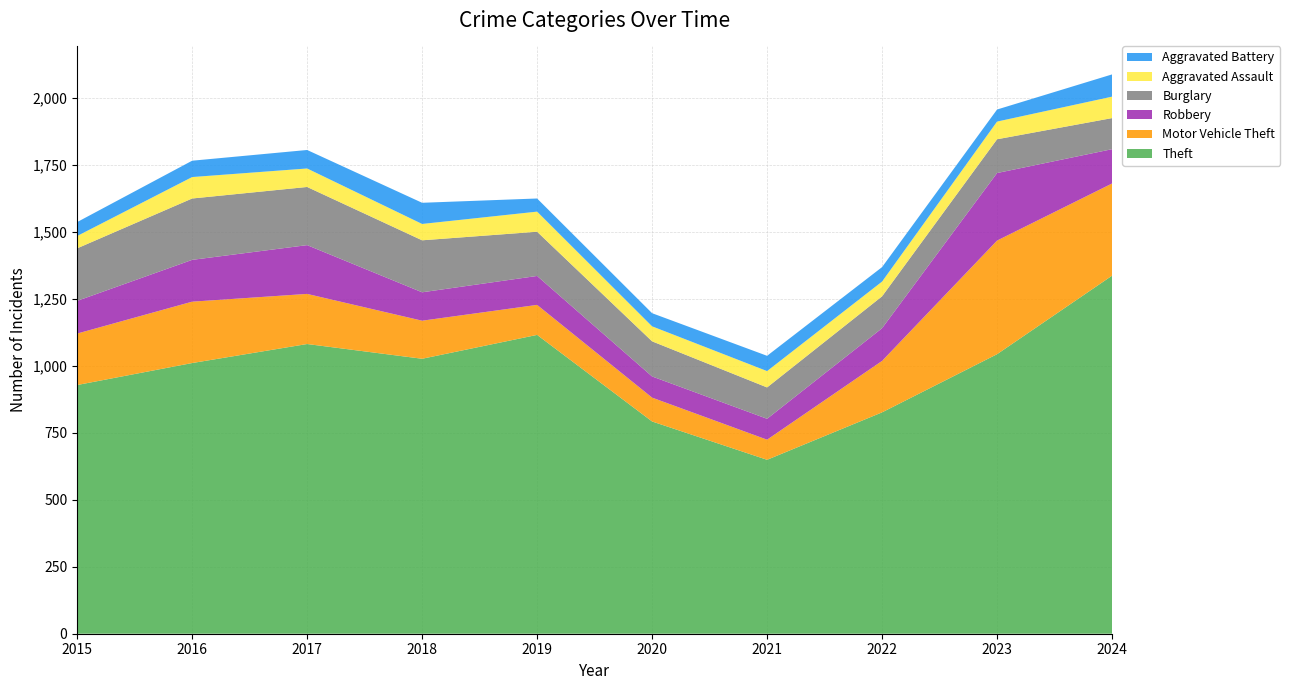

Reading left to right, list all the values displayed in this chart.

Theft: 2015=928	2016=1010	2017=1081	2018=1026	2019=1115	2020=792	2021=649	2022=826	2023=1043	2024=1336
Motor Vehicle Theft: 2015=192	2016=229	2017=187	2018=142	2019=112	2020=89	2021=75	2022=192	2023=424	2024=344
Robbery: 2015=122	2016=156	2017=182	2018=106	2019=108	2020=79	2021=78	2022=122	2023=252	2024=128
Burglary: 2015=196	2016=229	2017=217	2018=194	2019=165	2020=131	2021=117	2022=119	2023=126	2024=116
Aggravated Assault: 2015=46	2016=80	2017=69	2018=61	2019=75	2020=56	2021=61	2022=55	2023=66	2024=80
Aggravated Battery: 2015=52	2016=61	2017=69	2018=79	2019=49	2020=49	2021=57	2022=54	2023=45	2024=83